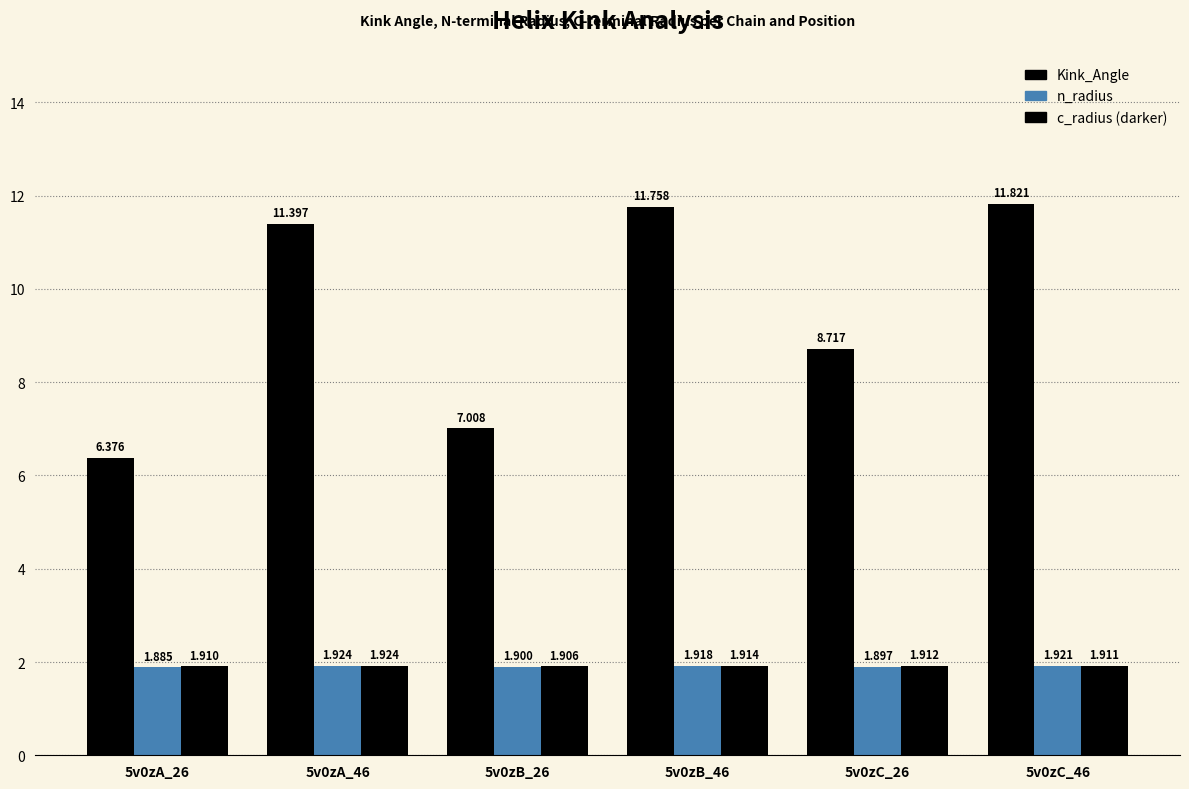

True or false: n_radius has a value of 1.2 at 5v0zB_26.

False